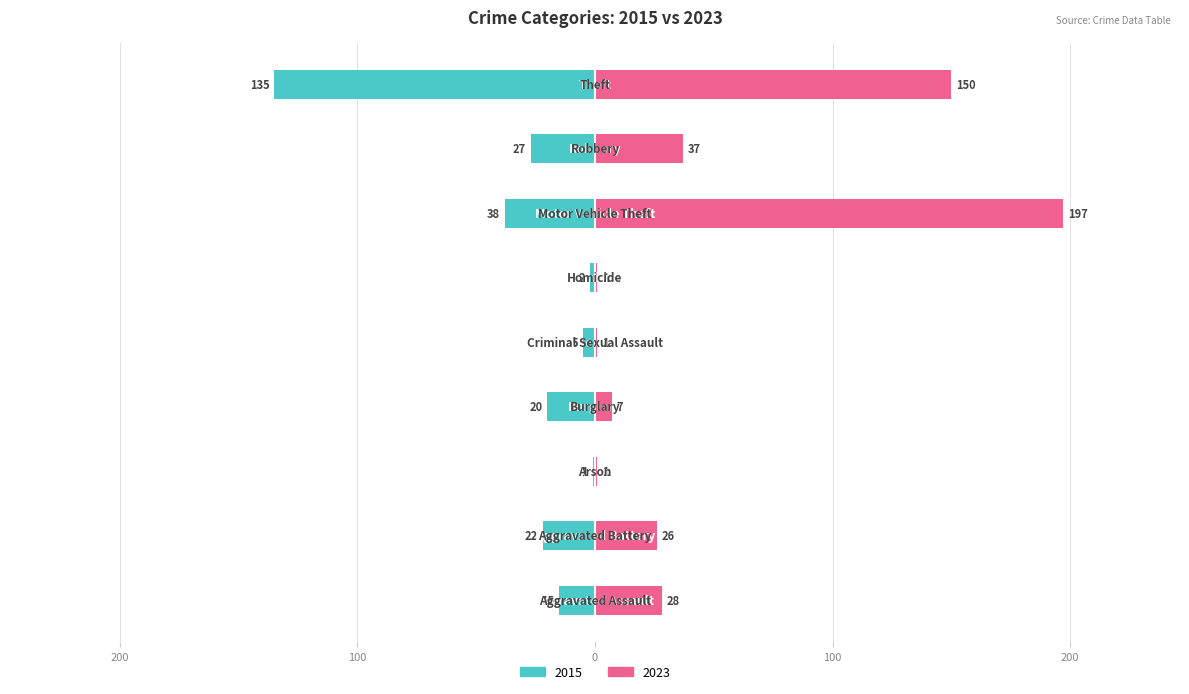

At which category does the chart reach its minimum across all series?

Homicide